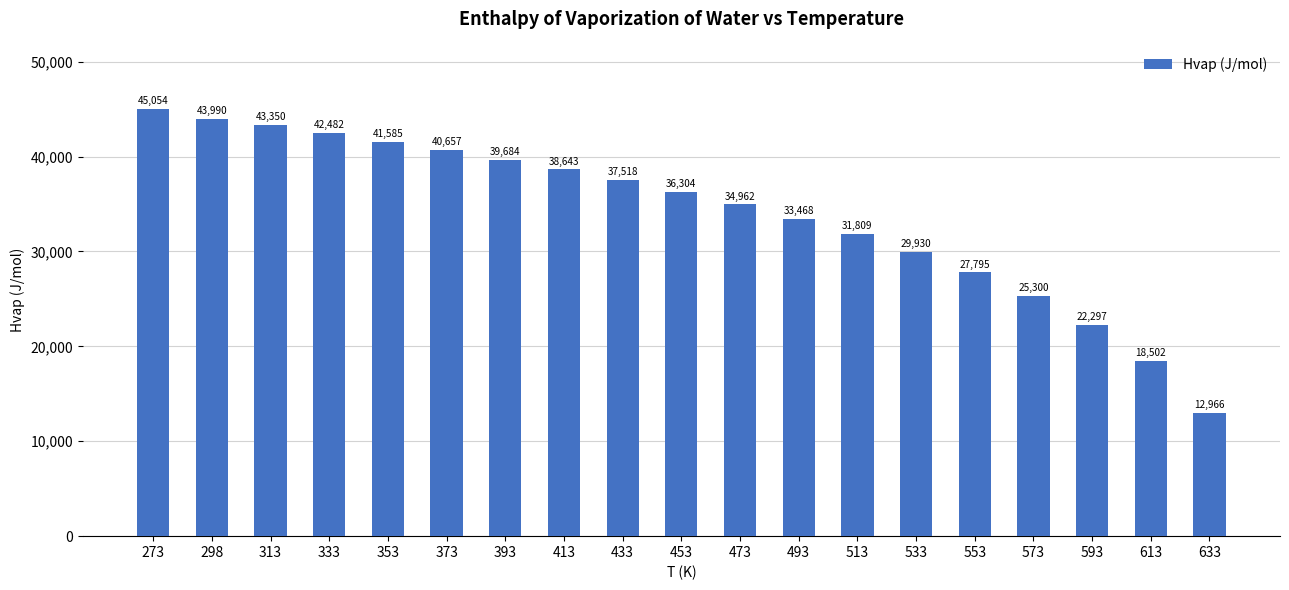

What is the ratio of the value at 393 to the value at 473?

1.1